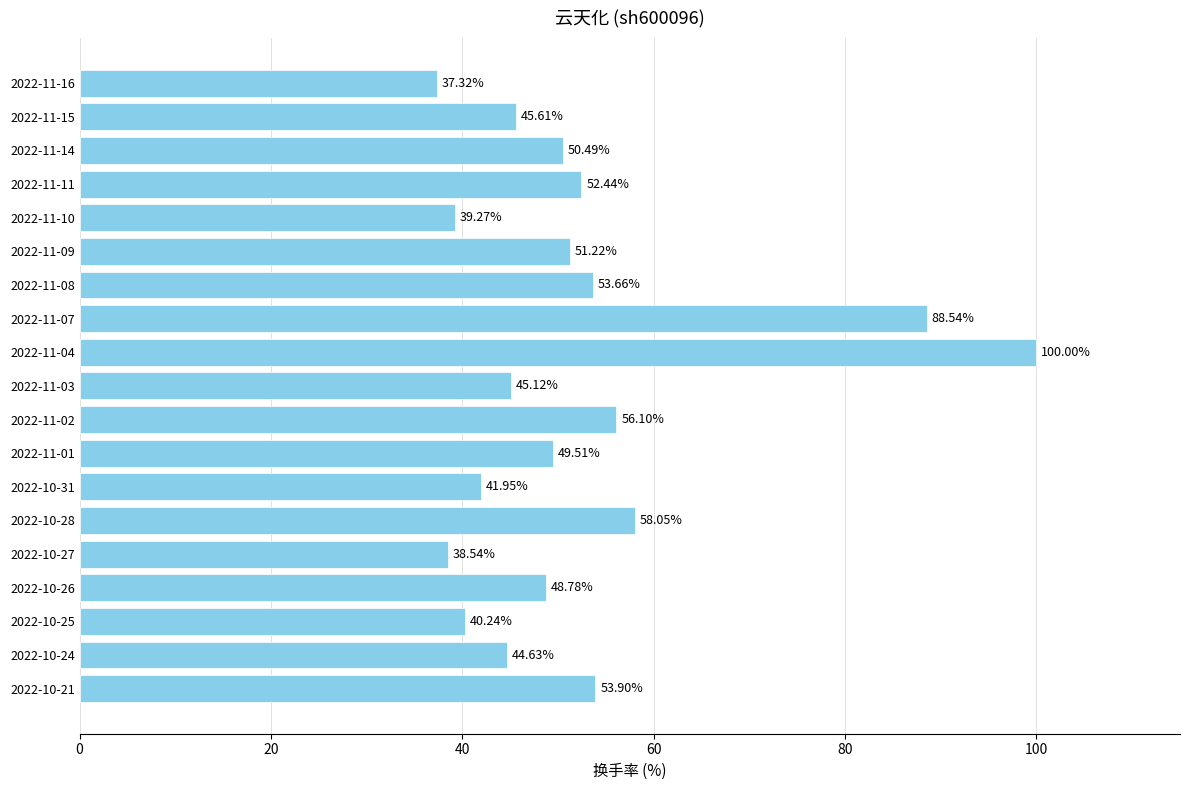

List the labels in order of value, largest first.

2022-11-04, 2022-11-07, 2022-10-28, 2022-11-02, 2022-10-21, 2022-11-08, 2022-11-11, 2022-11-09, 2022-11-14, 2022-11-01, 2022-10-26, 2022-11-15, 2022-11-03, 2022-10-24, 2022-10-31, 2022-10-25, 2022-11-10, 2022-10-27, 2022-11-16